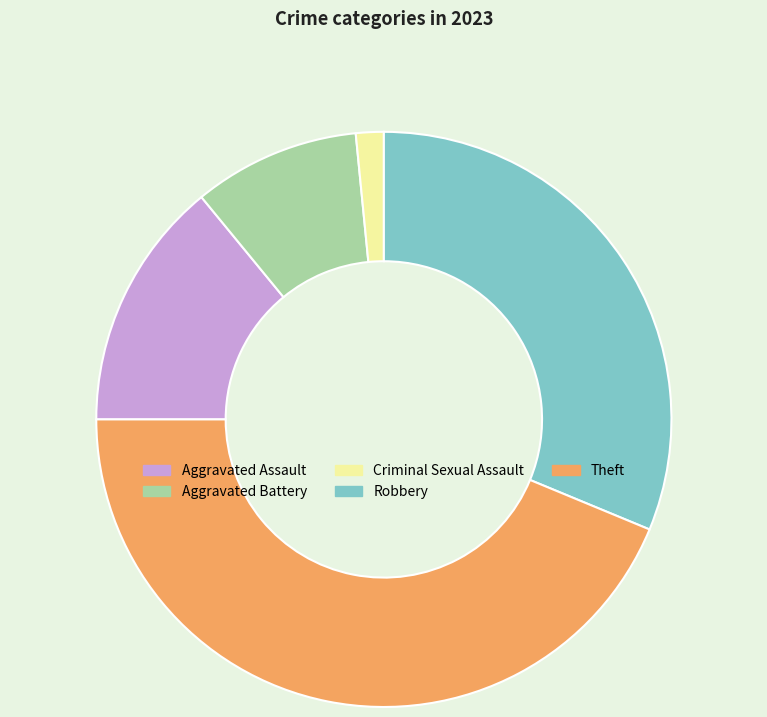

Do Criminal Sexual Assault and Robbery together represent more than half of the pie?

No